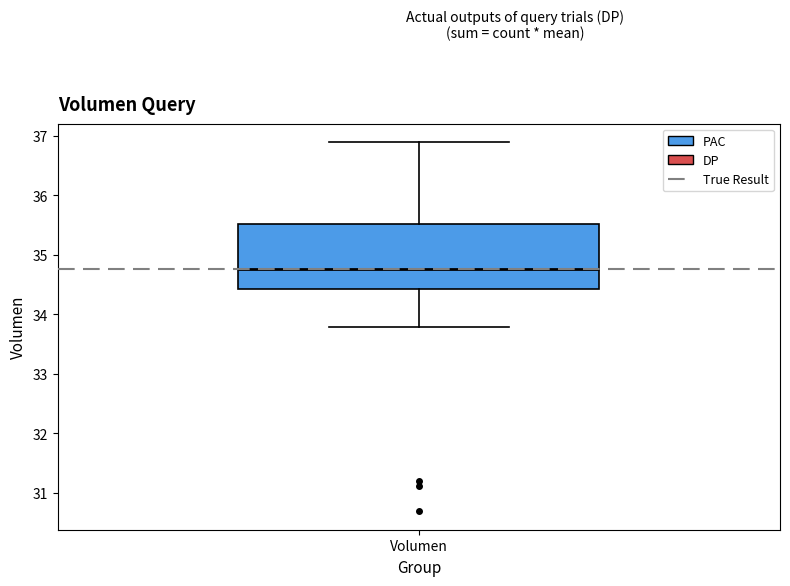

Where does the lower whisker of the box for Volumen end on the y-axis? The values are not printed on the chart, so give them approximately, as read against the axis.

33.8